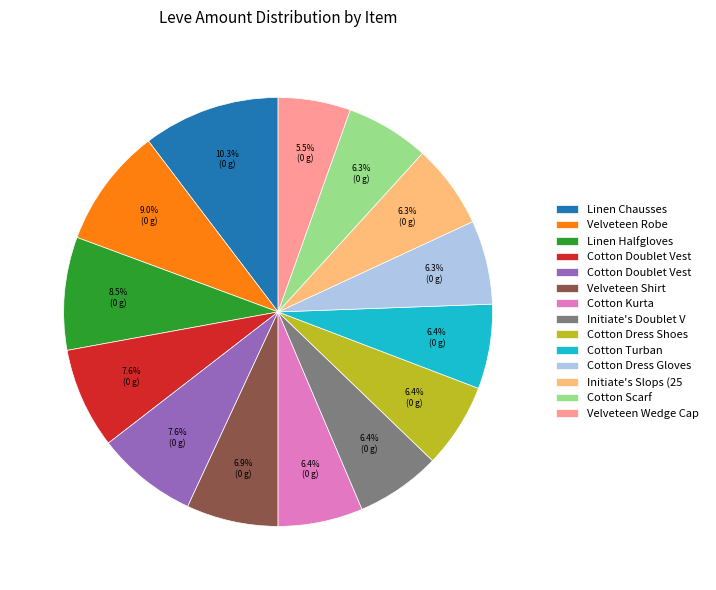

Is there any slice that represents more than half of the pie?

No